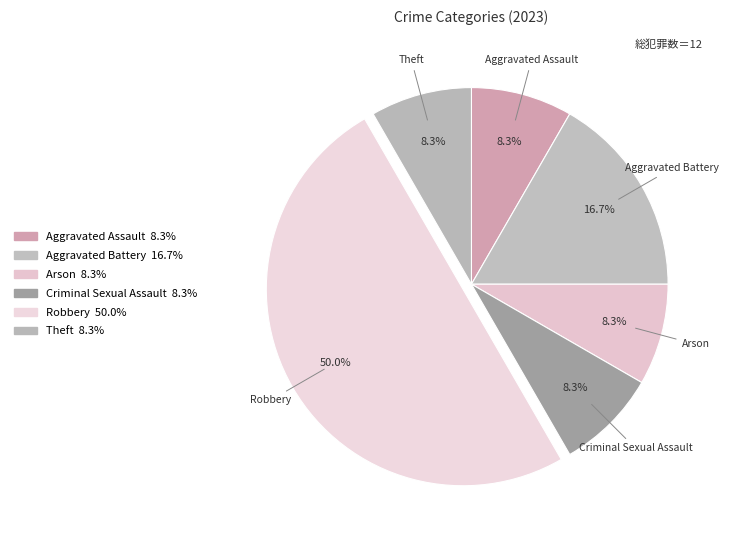

What is the total percentage of Theft and Robbery?

58.3%